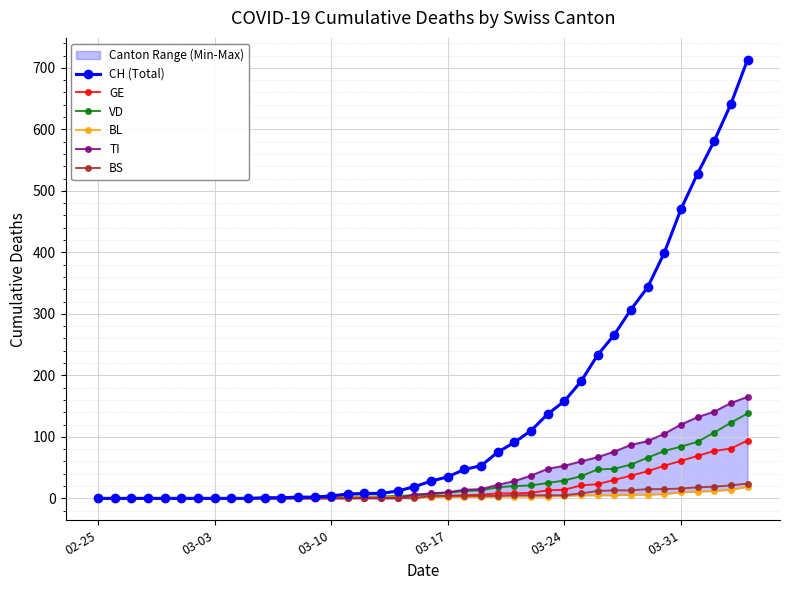

How many values in CH (Total) are above zero?

30